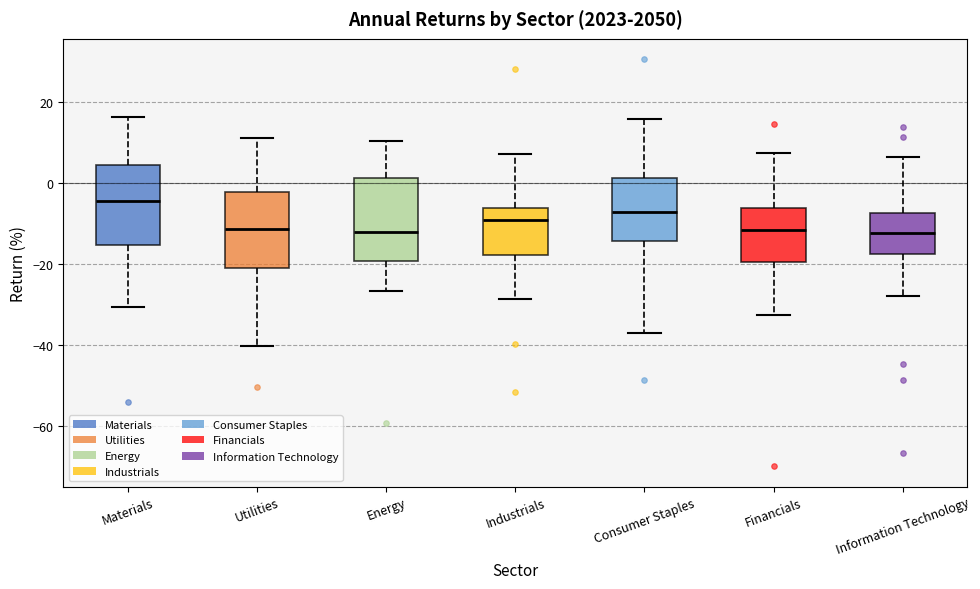

Where is the lower edge of the box for Information Technology on the y-axis? The values are not printed on the chart, so give them approximately, as read against the axis.

-18